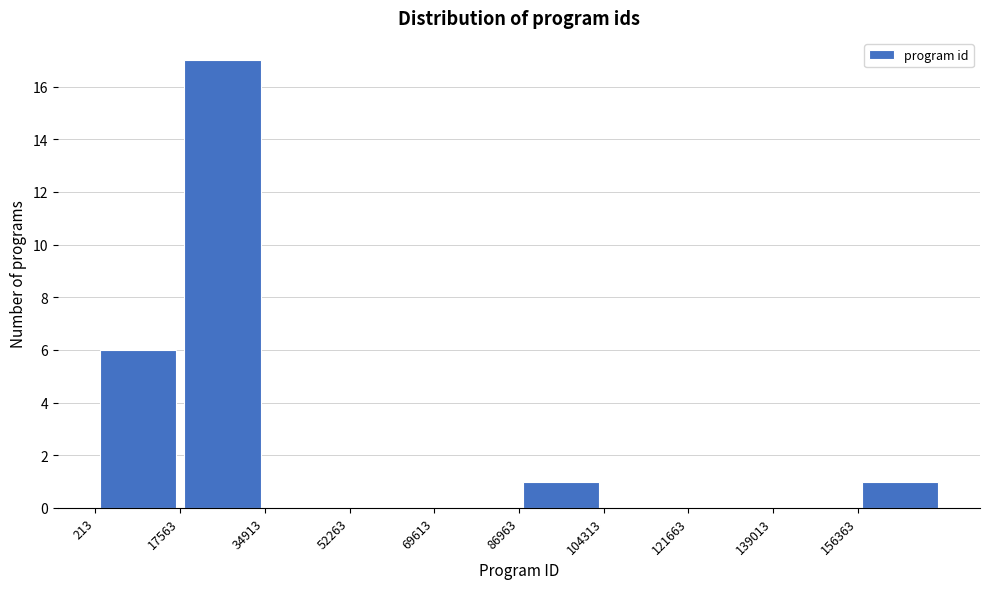

Over which range of the x-axis is the bar tallest?

18000 to 34000